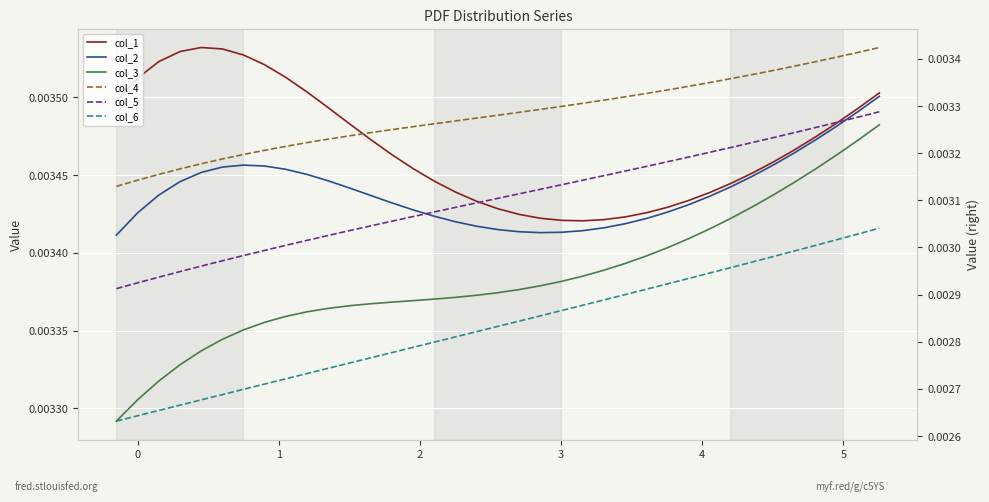

Which series has the largest total across all categories?

col_1